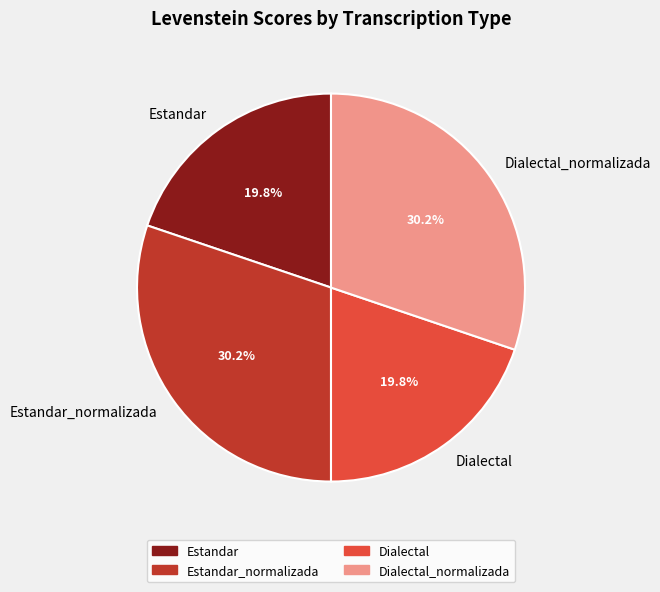

What is the total percentage of Dialectal_normalizada and Dialectal?

50.0%